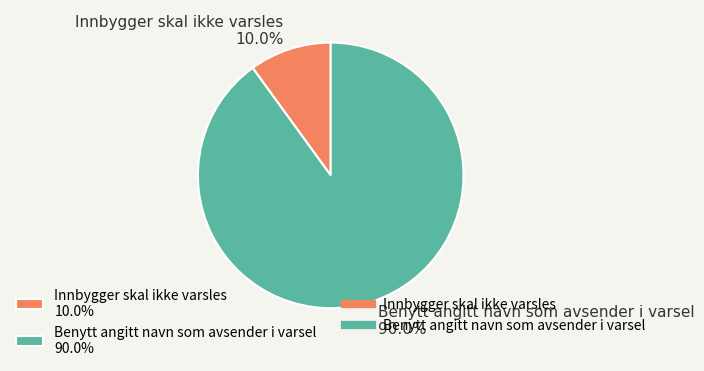

Is the sum of Innbygger skal ikke varsles 10.0% and Benytt angitt navn som avsender i varsel 90.0% greater than half?

Yes